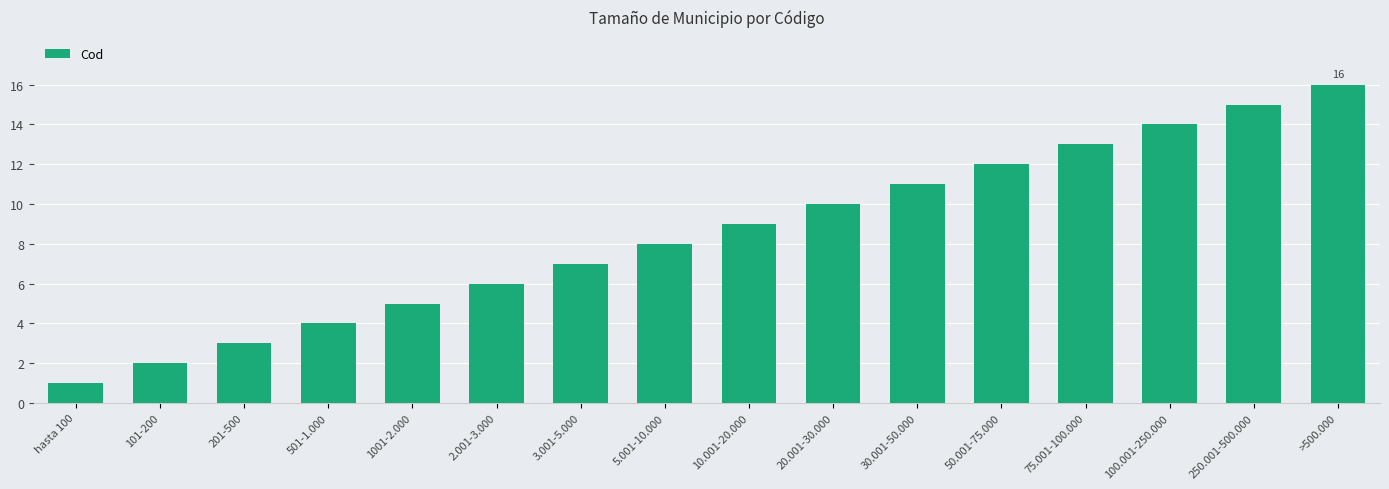

How many bars are there in total?

16